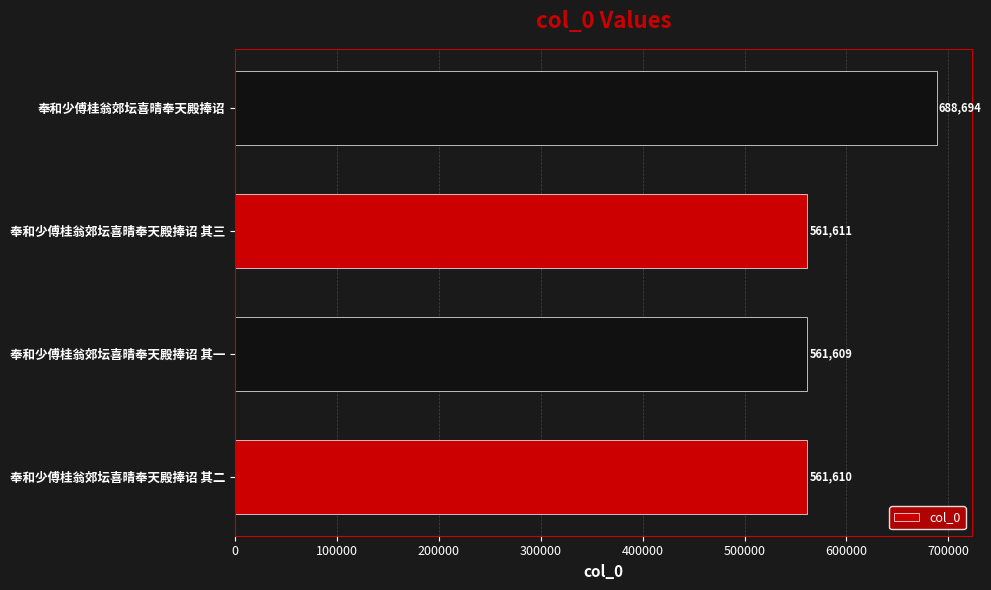

True or false: the data shows 380903 at 奉和少傅桂翁郊坛喜晴奉天殿捧诏 其二.

False